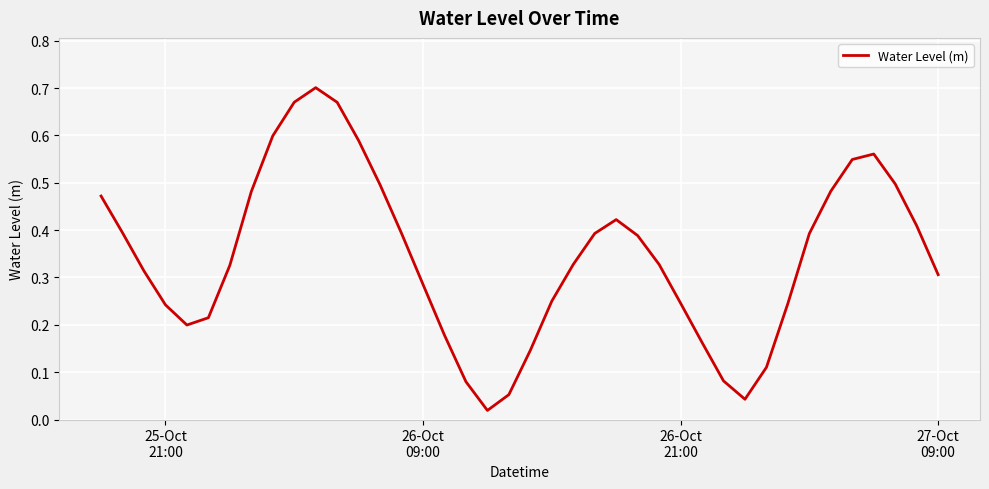

What is the sum of all values?

13.7